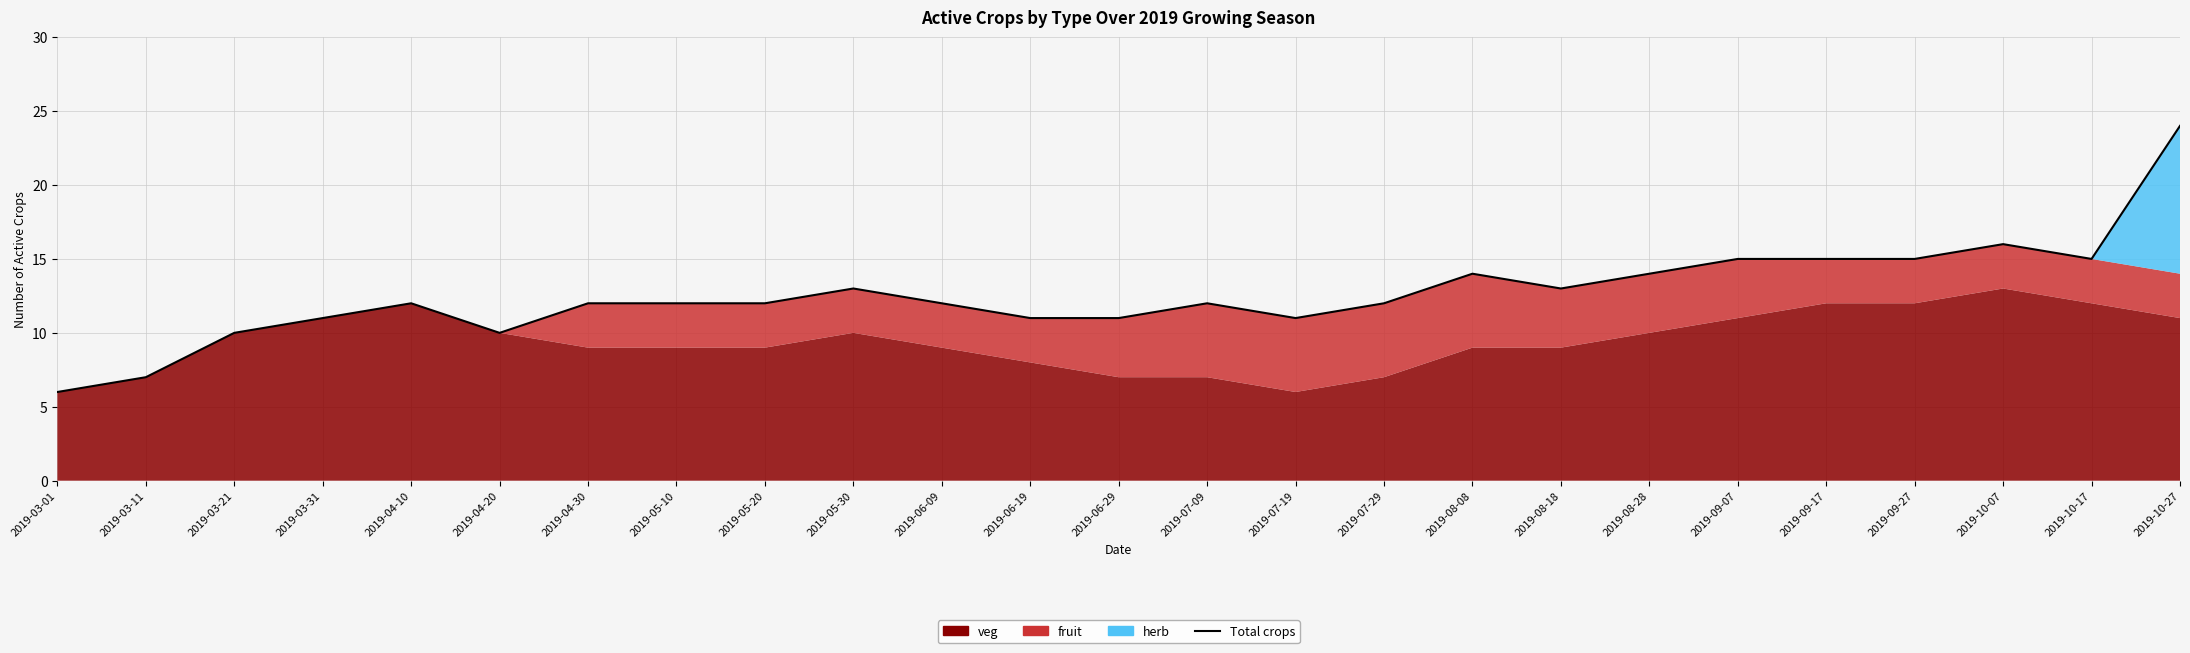

Is it true that the value at 2019-09-17 is 9?

False